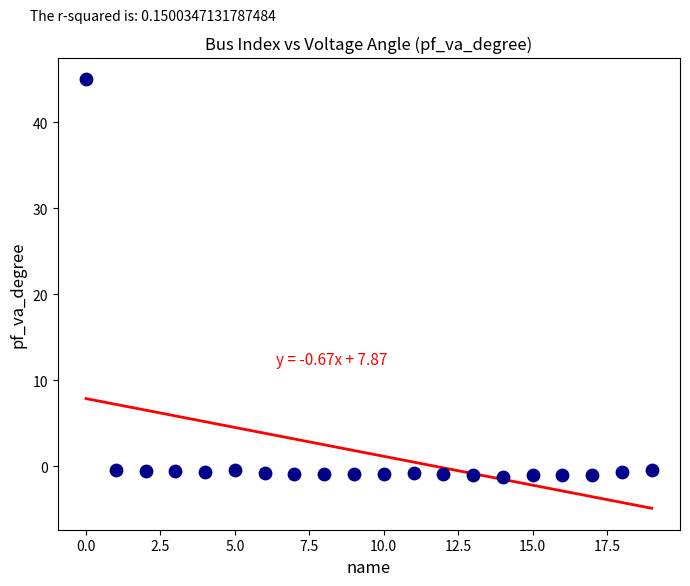

What is the range of X values (max minus min)?

19.0